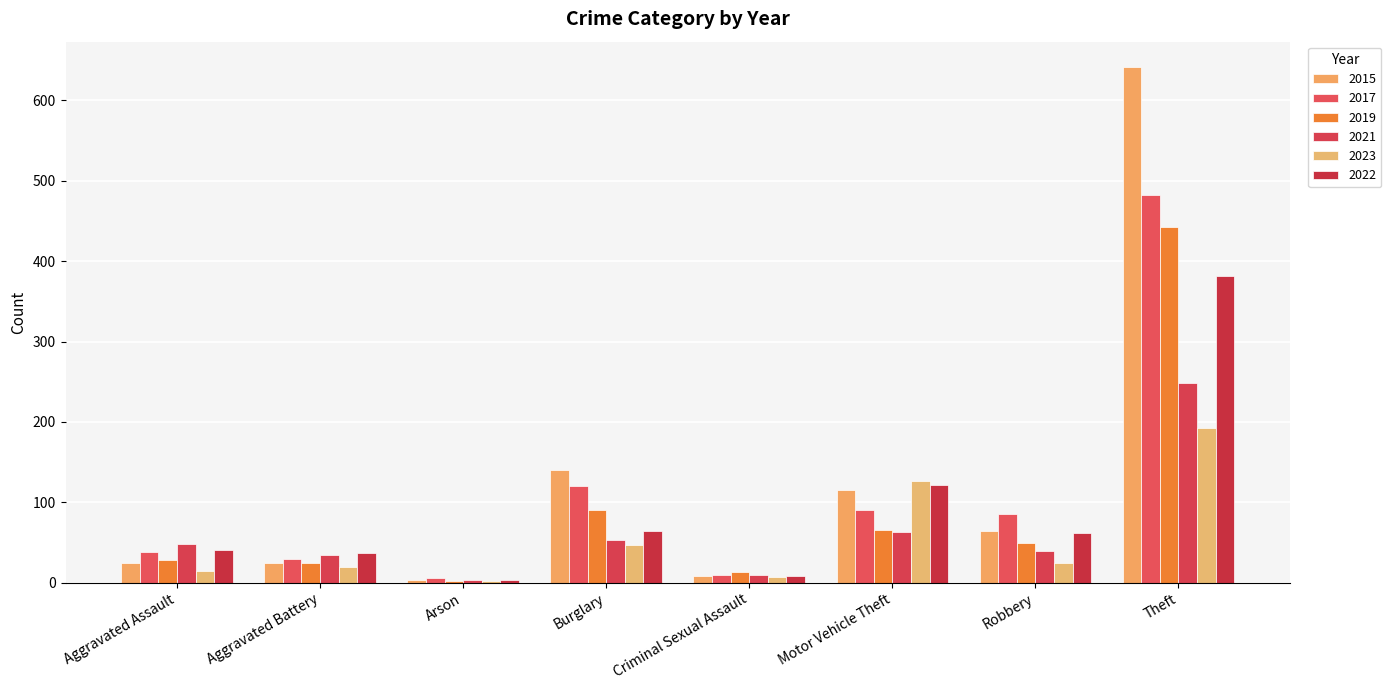

How many series are shown in this chart?

6